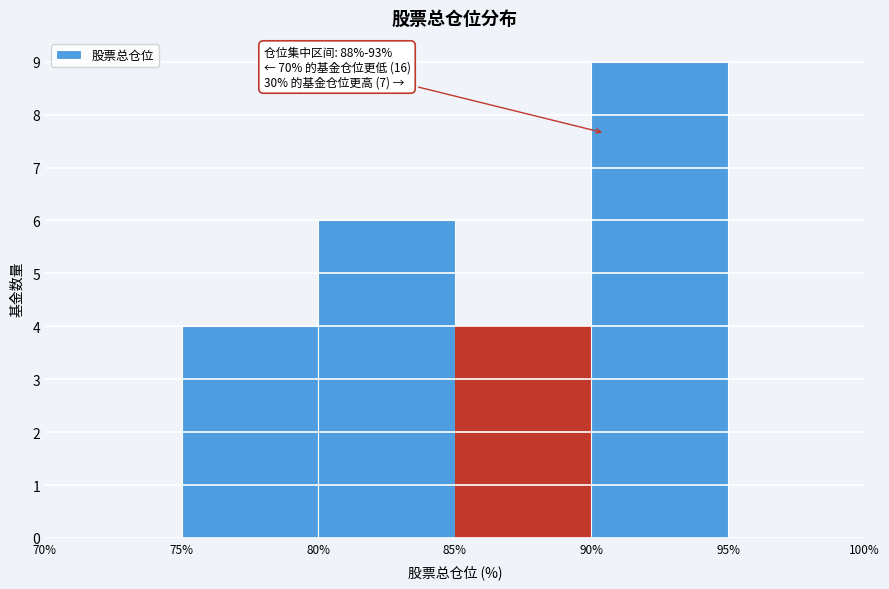

Which range on the x-axis has the tallest bar?

90% to 95%